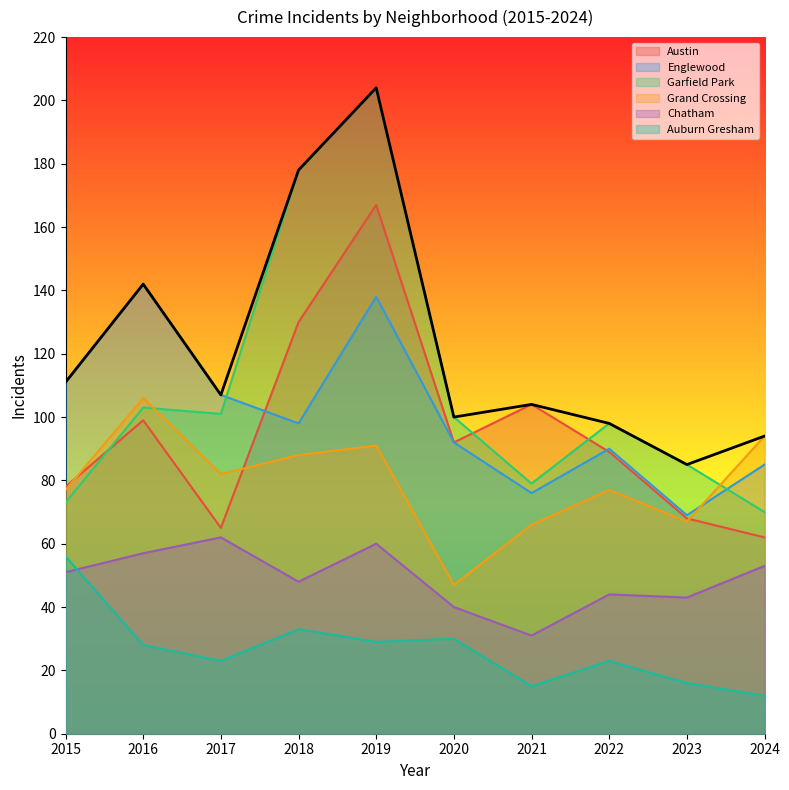

What is the minimum value shown in the chart?

12